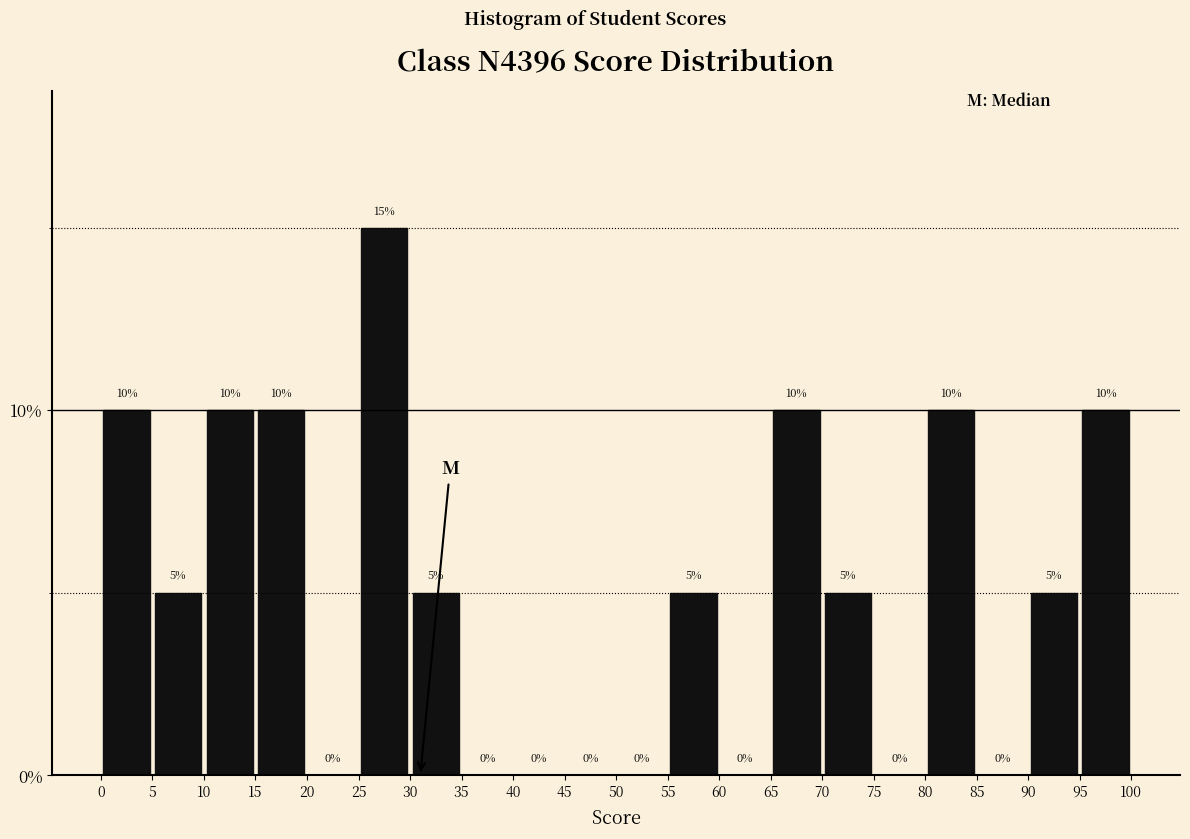

Reading left to right, list every bar in this chart as the range it spans on the x-axis followed by its height.

0 to 5: 10
5 to 10: 5
10 to 15: 10
15 to 20: 10
20 to 25: 0
25 to 30: 15
30 to 35: 5
35 to 40: 0
40 to 45: 0
45 to 50: 0
50 to 55: 0
55 to 60: 5
60 to 65: 0
65 to 70: 10
70 to 75: 5
75 to 80: 0
80 to 85: 10
85 to 90: 0
90 to 95: 5
95 to 100: 10